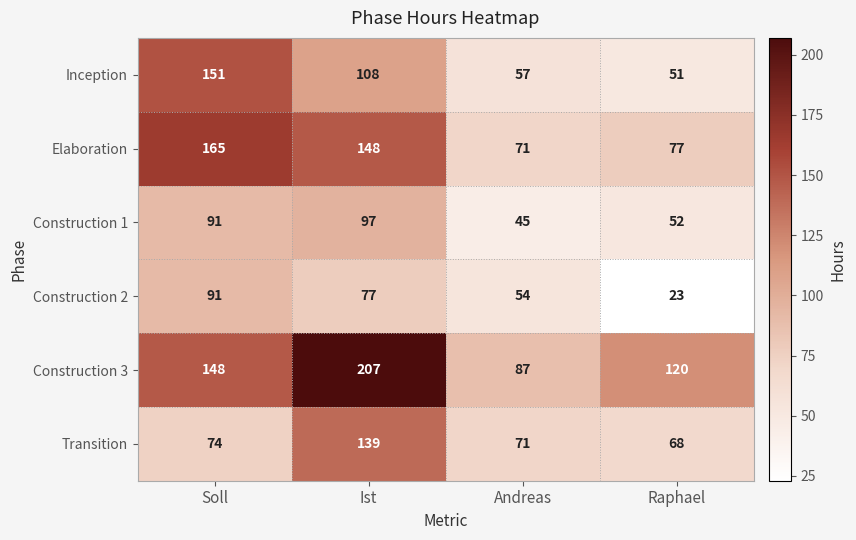

What is the difference between the Construction 1 values at Raphael and Andreas?

7